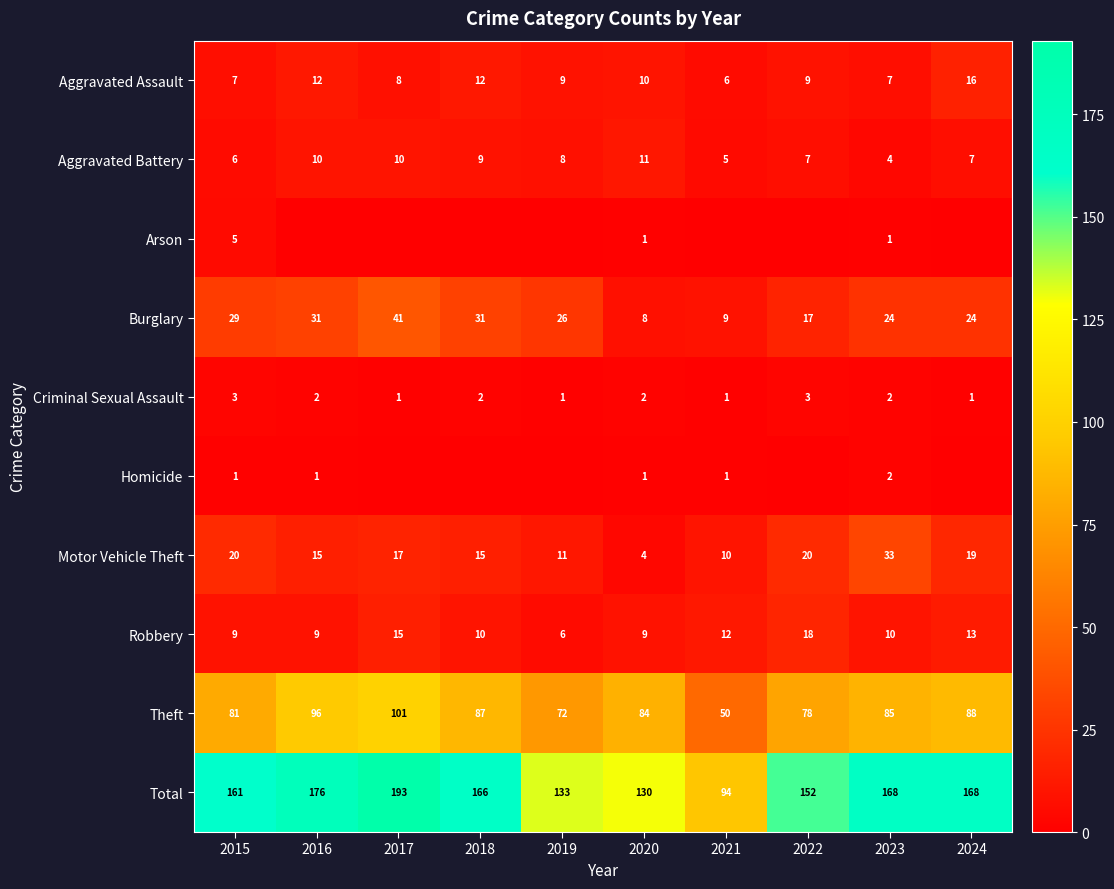

What is the total value across all series at 2019?

266